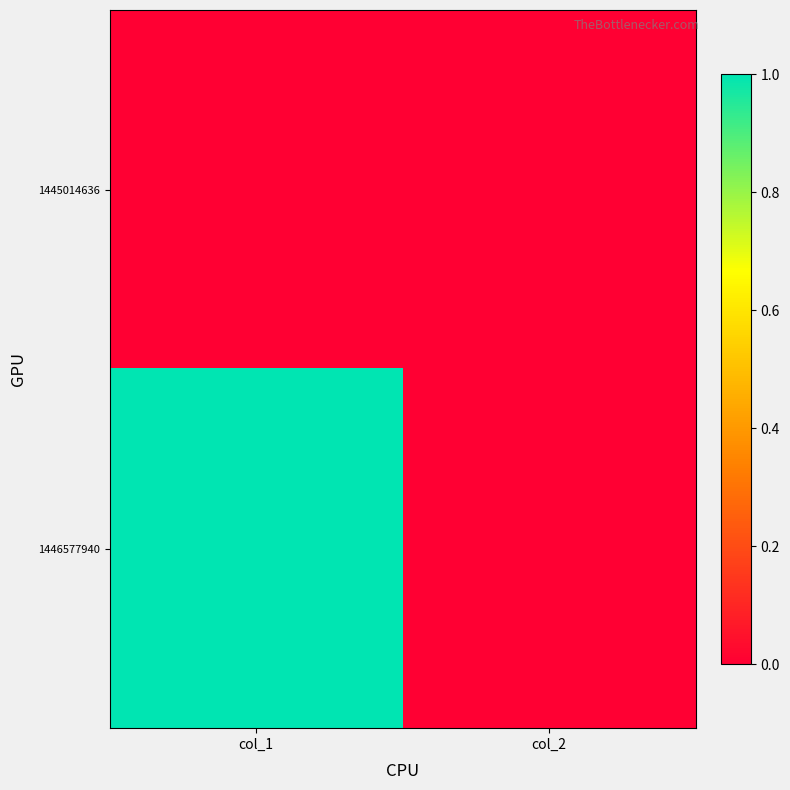

Between col_1 and col_2, which series saw the biggest shift?

1446577940